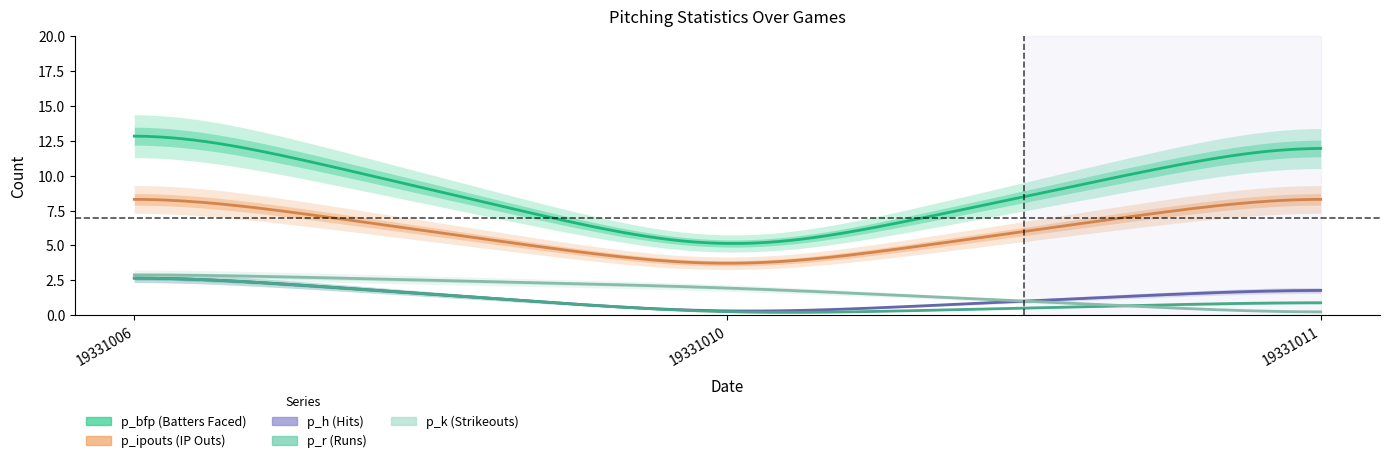

Is it true that p_h equals 1 at 19331011?

False